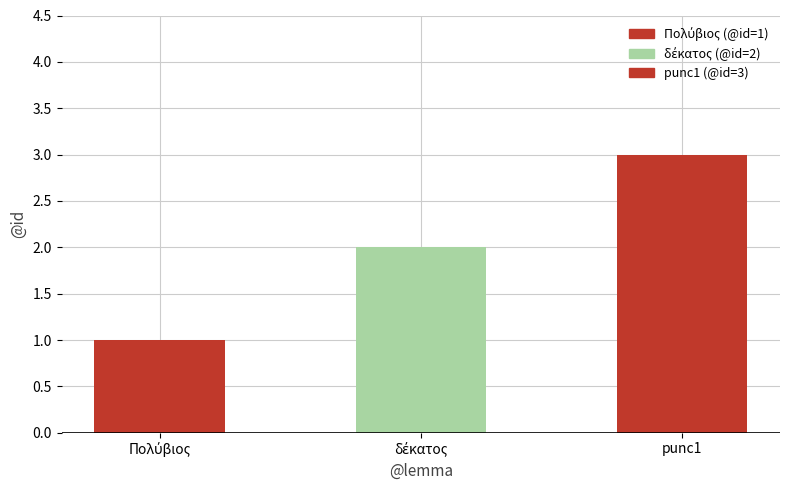

What is the label of the 1st bar from the right?

punc1